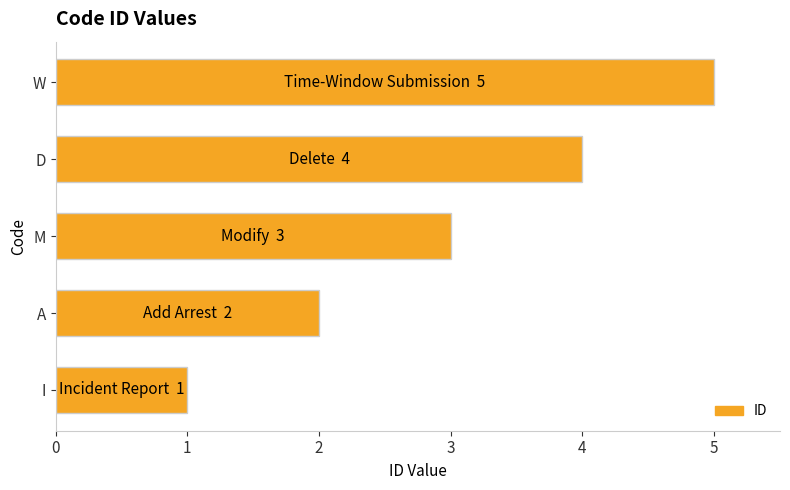

List the labels in order of value, smallest first.

I, A, M, D, W